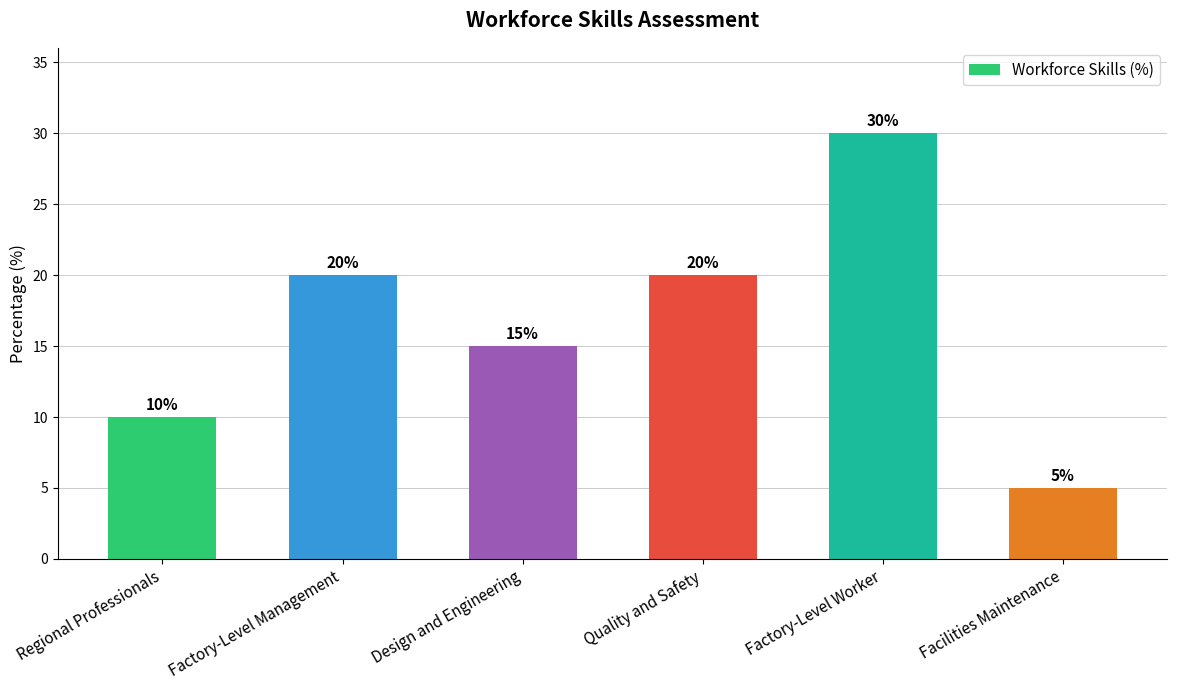

At which category does the chart reach its peak across all series?

Factory-Level Worker